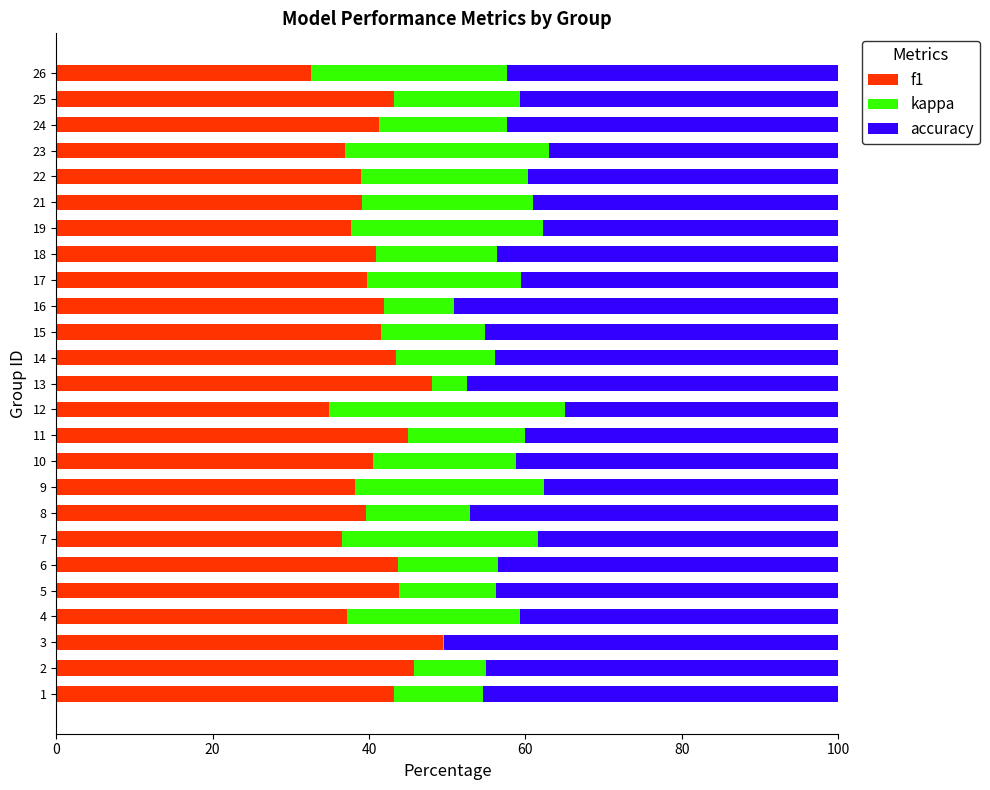

The value of f1 at 17 is 64.8. True or false?

False